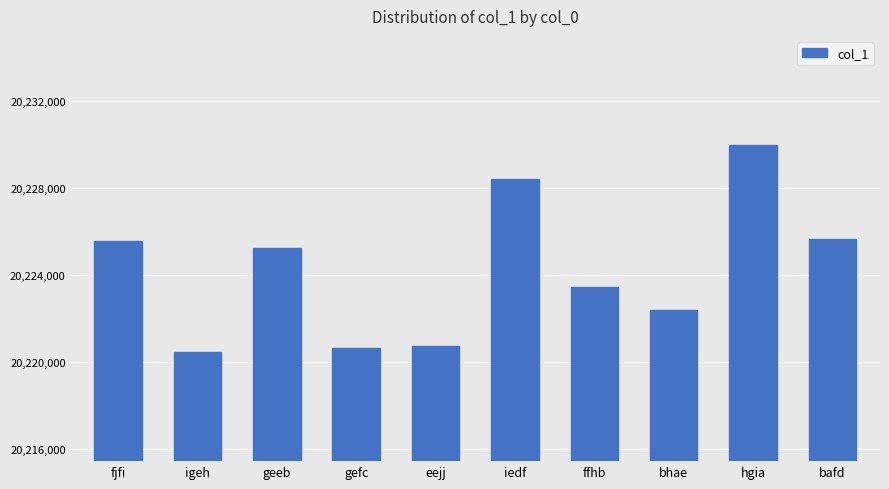

Reading left to right, transcribe all the data shown in this chart.

20225574	20220448	20225242	20220641	20220742	20228410	20223450	20222410	20229994	20225674